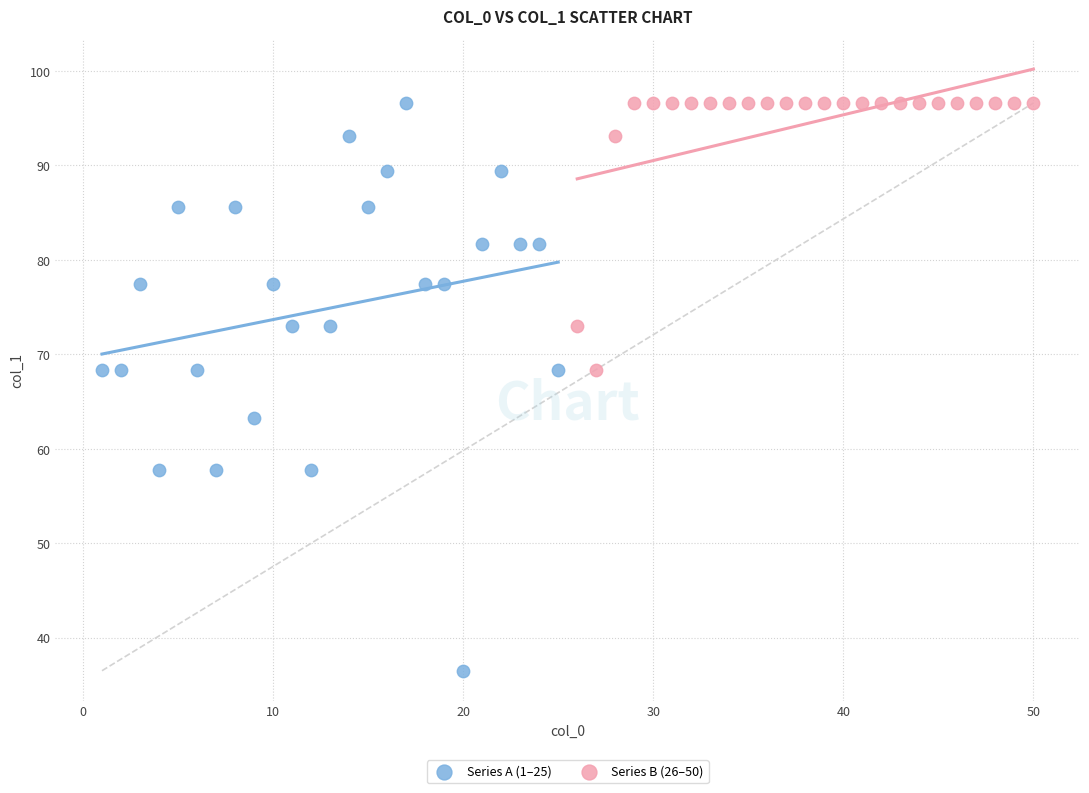

Which series contains the lowest Y value?

Series A (1–25)